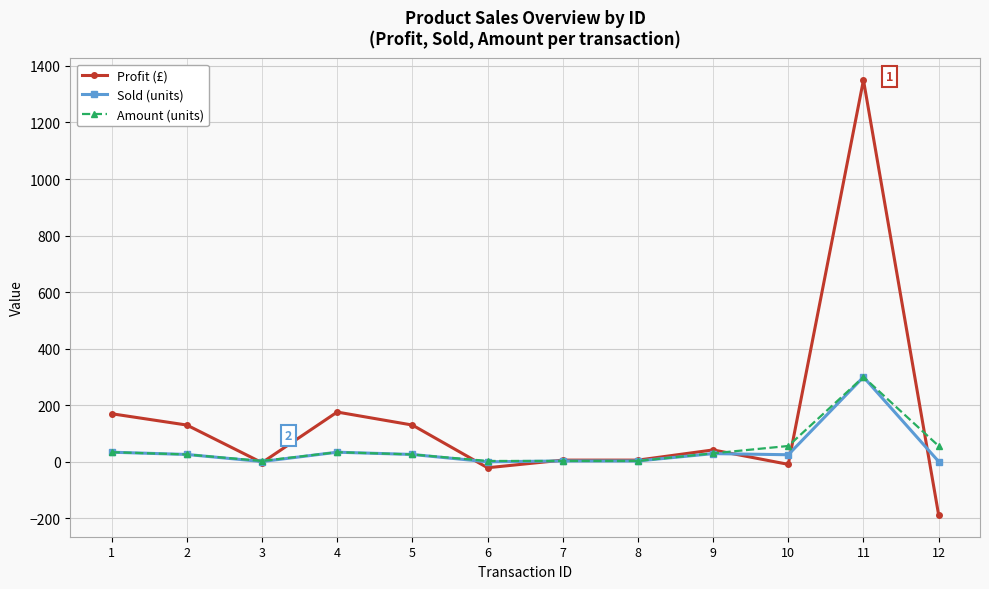

What is the value of the Amount (units) point at the 4th from the left?

34